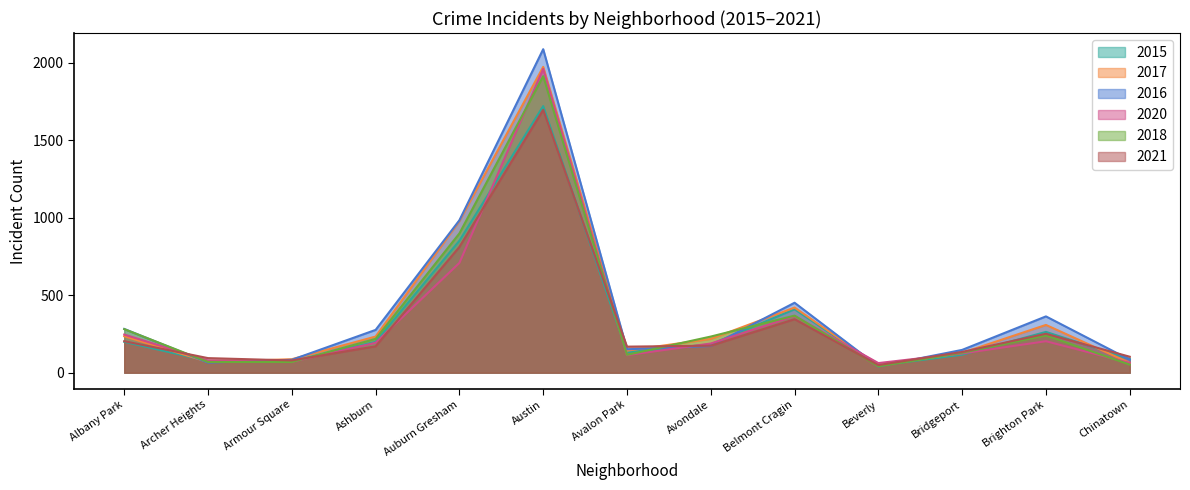

Where do 2015 and 2016 first cross each other?

Albany Park and Archer Heights